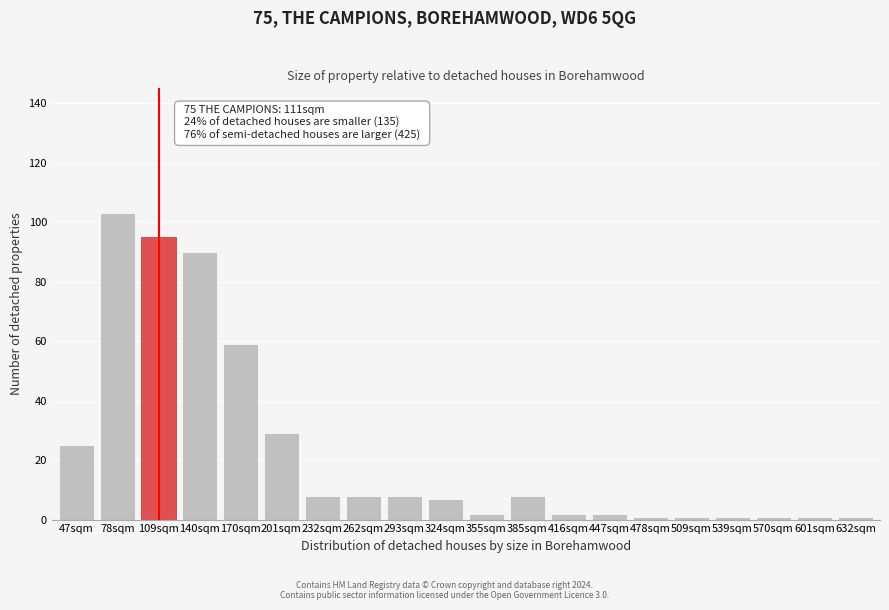

Reading right to left, list all the values displayed in this chart.

1	1	1	1	1	1	2	2	8	2	7	8	8	8	29	59	90	95	103	25